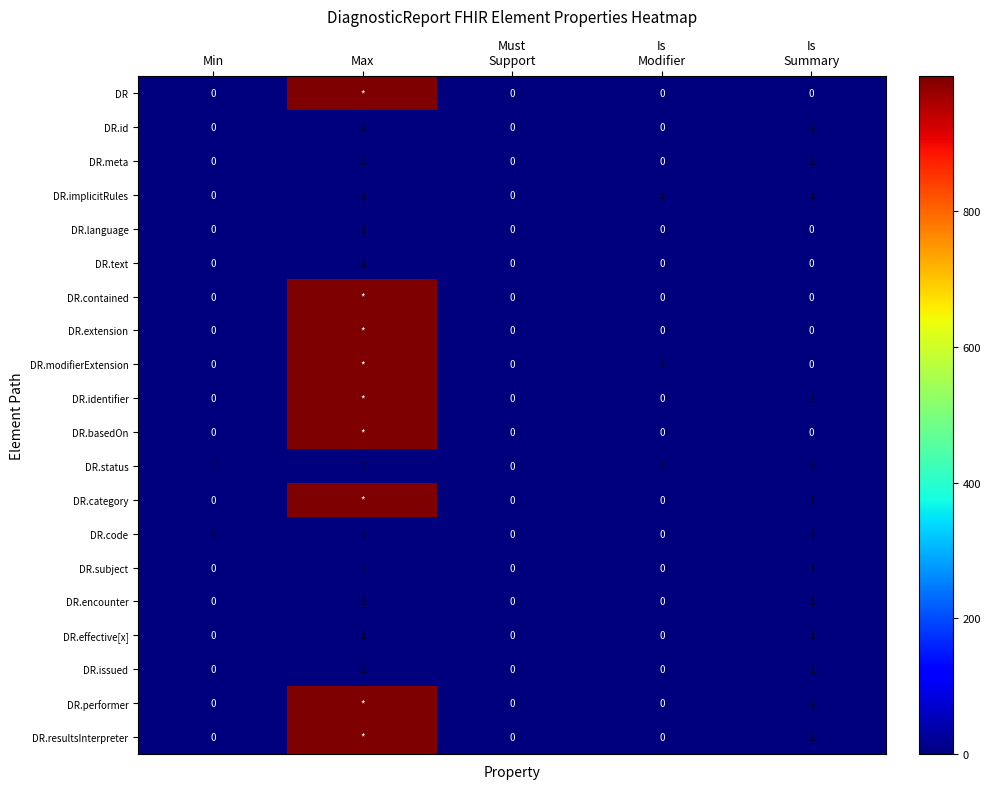

Is it true that DR.language equals 1 at Max?

True